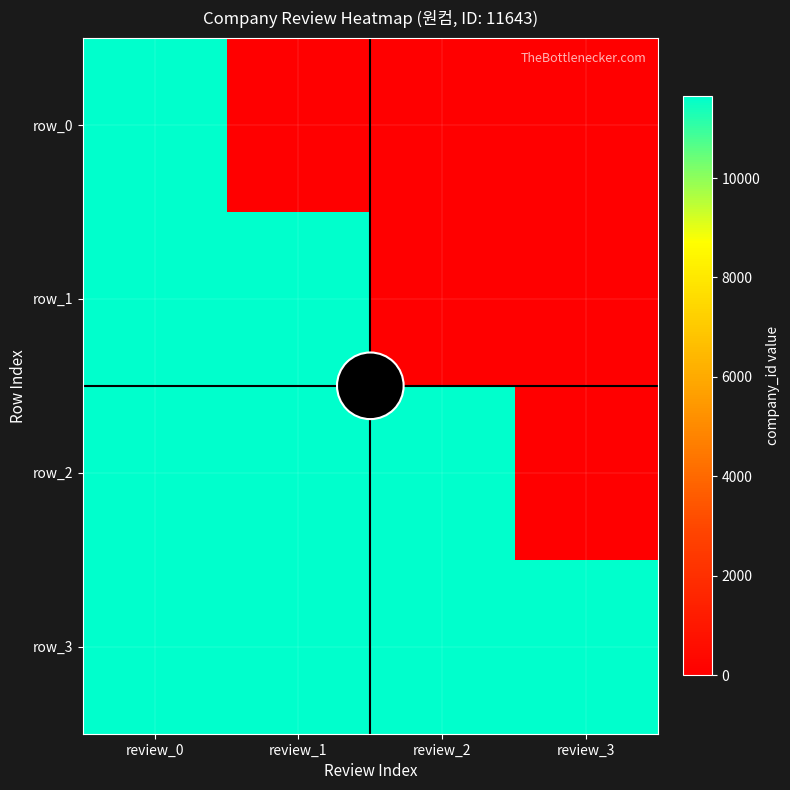

List the labels in order of row_0 value, smallest first.

review_1, review_2, review_3, review_0